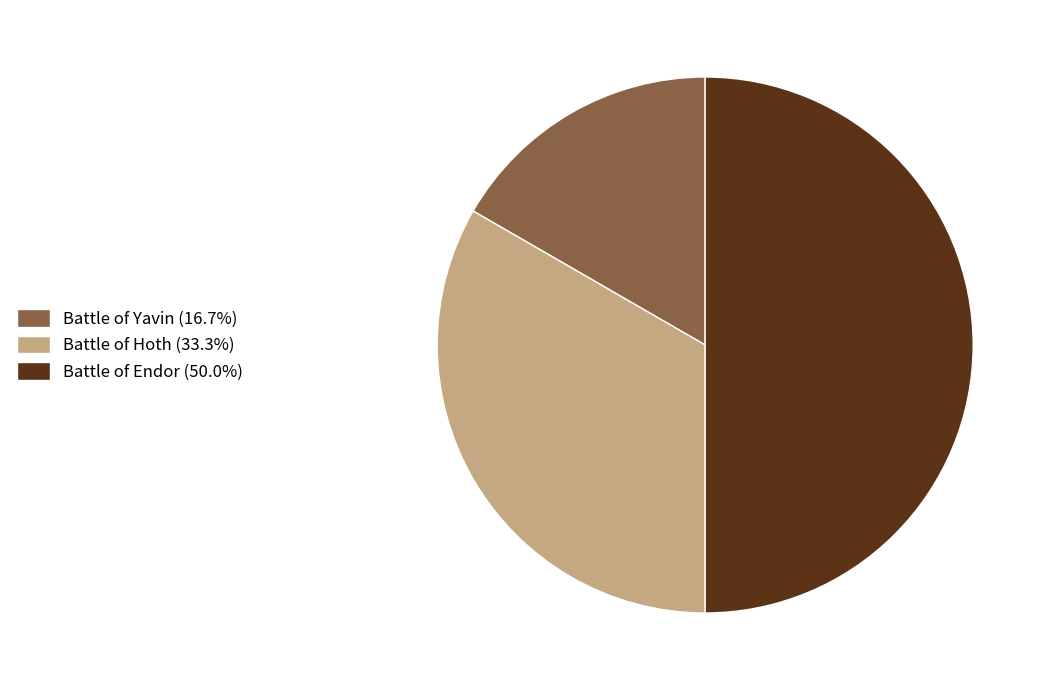

Is Battle of Yavin (16.7%) the majority of the pie?

No